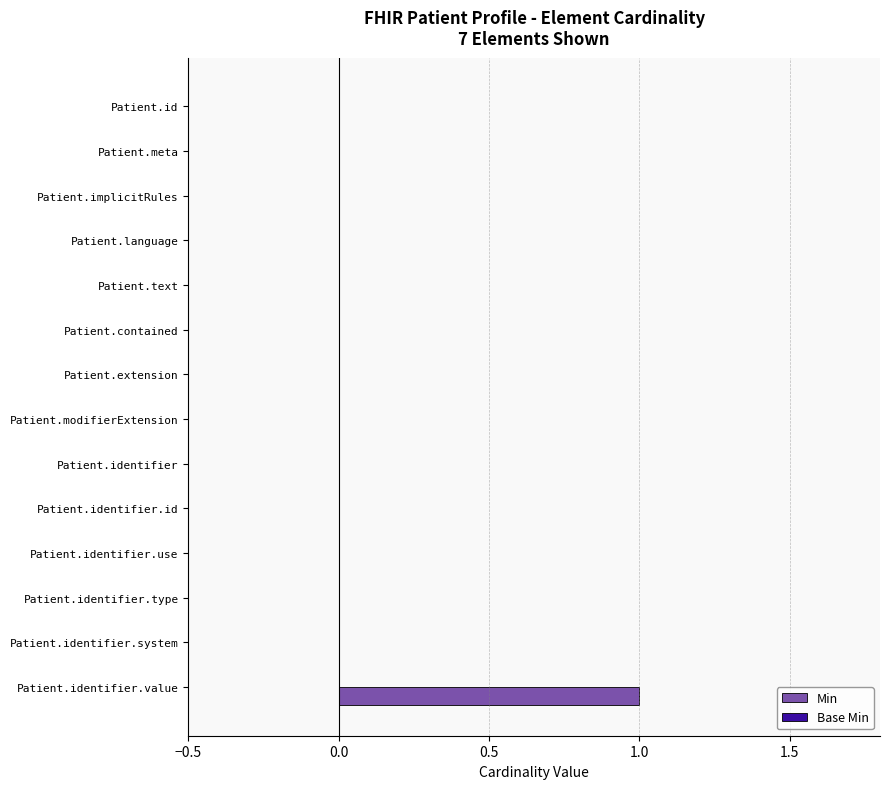

The chart shows a value of 0 at Patient.modifierExtension. True or false?

True